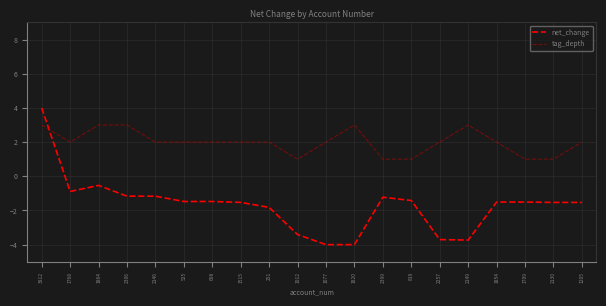

What position from the left is 2130?

19